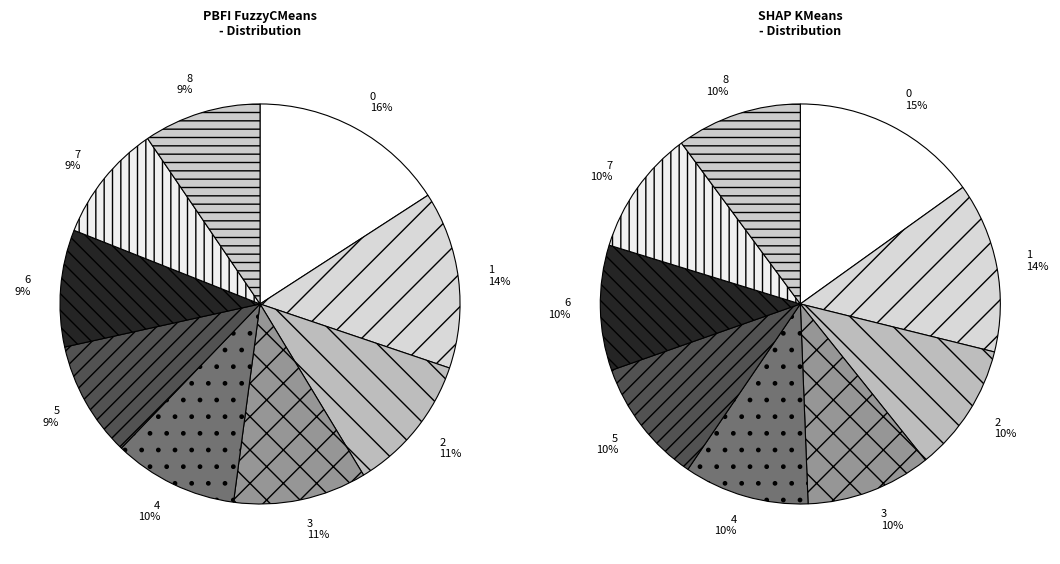

Does 5 represent more than half of the total?

No